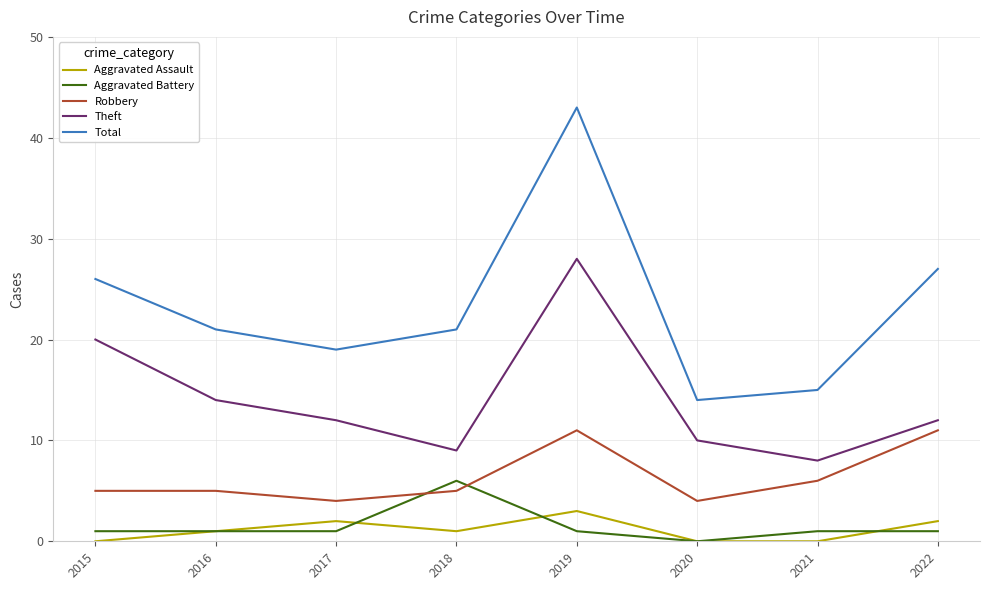

What are all the series names shown in the legend?

Aggravated Assault, Aggravated Battery, Robbery, Theft, Total